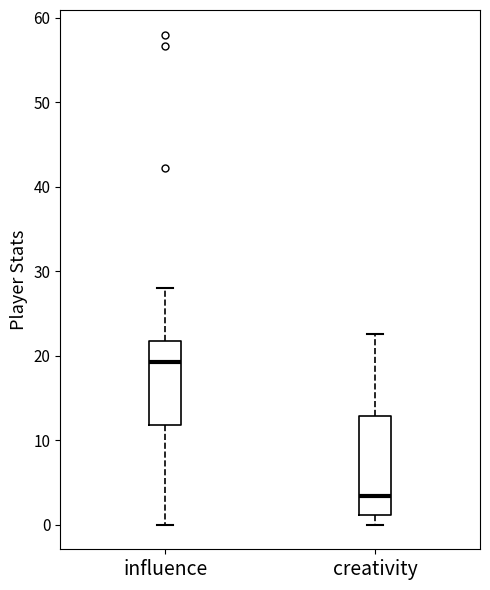

Which box has the lowest median line?

creativity